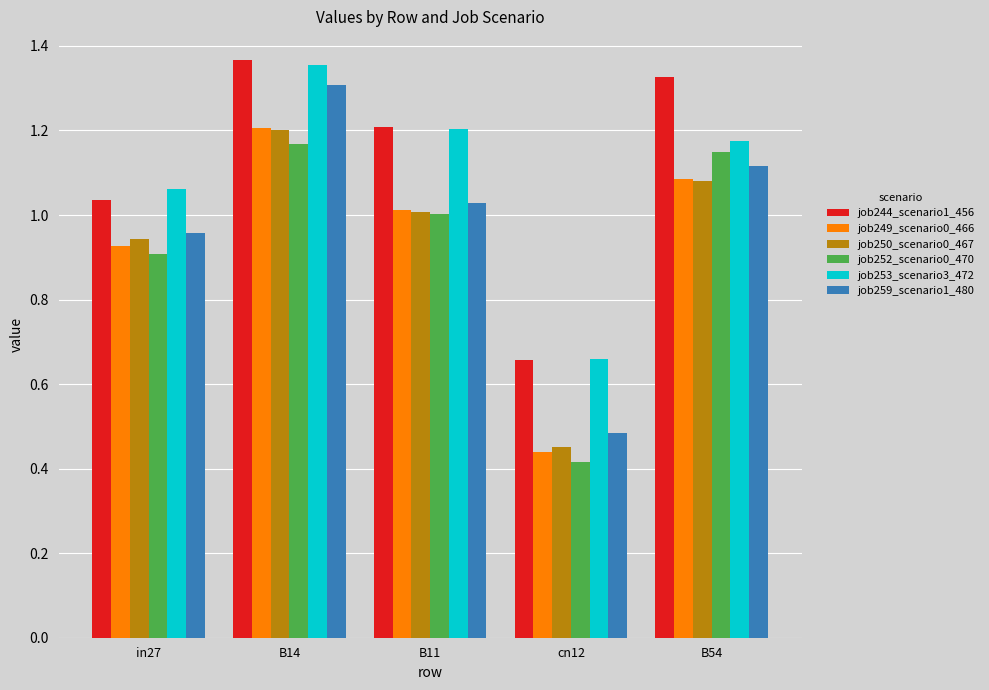

Does the chart contain any negative values?

No